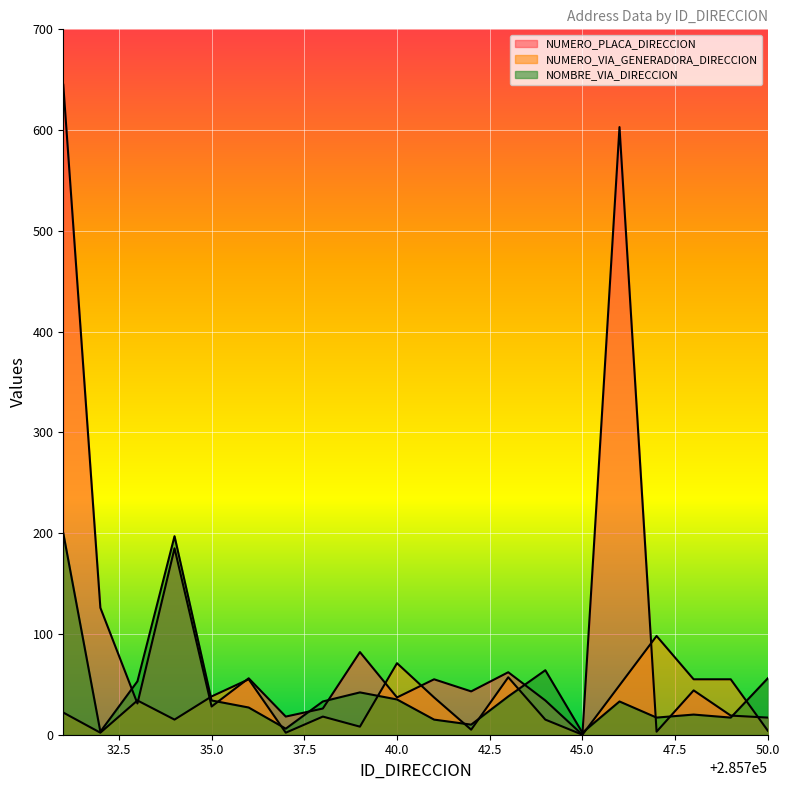

How many interior local peaks does the NUMERO_PLACA_DIRECCION series have?

7